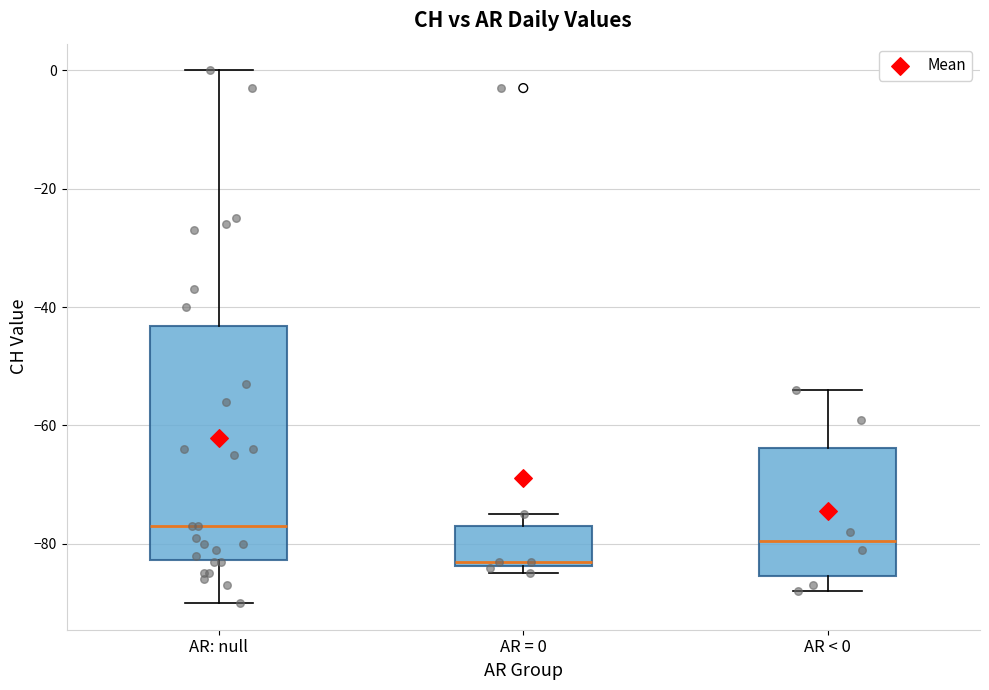

Comparing the boxes themselves (not the whiskers), which one is the tallest?

AR: null